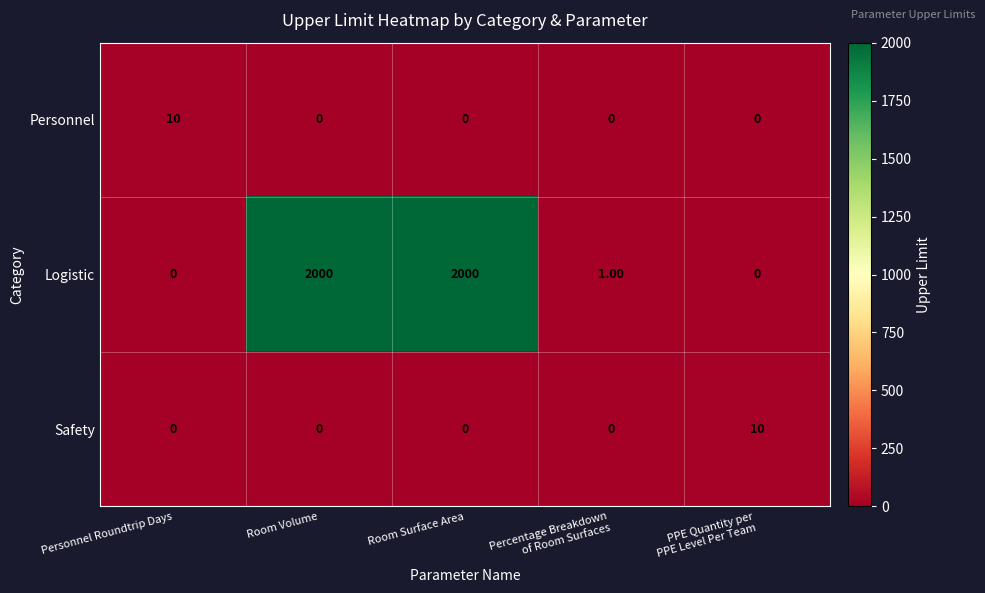

What is the sum of all Safety values?

10